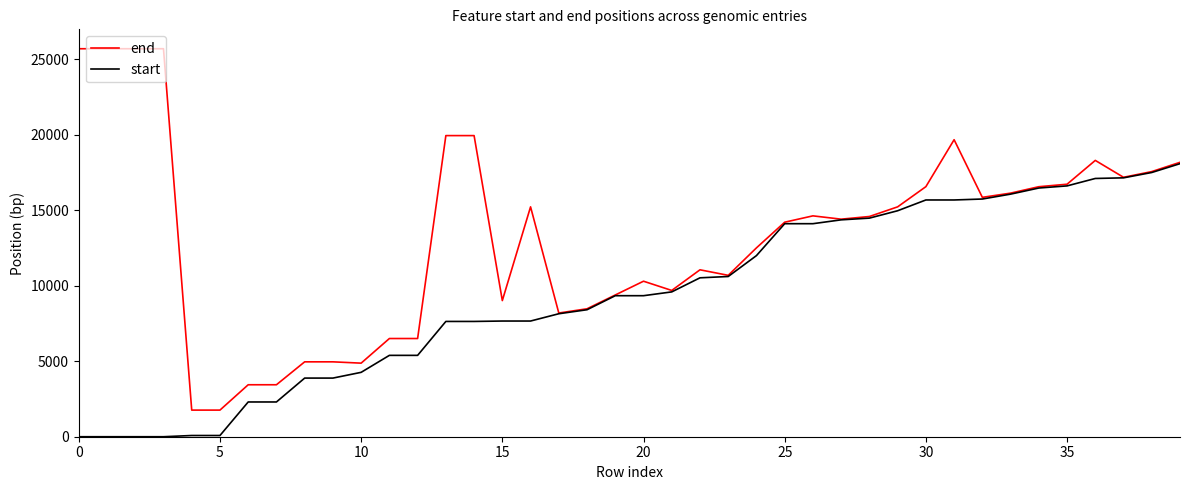

Which series has the largest total across all categories?

end